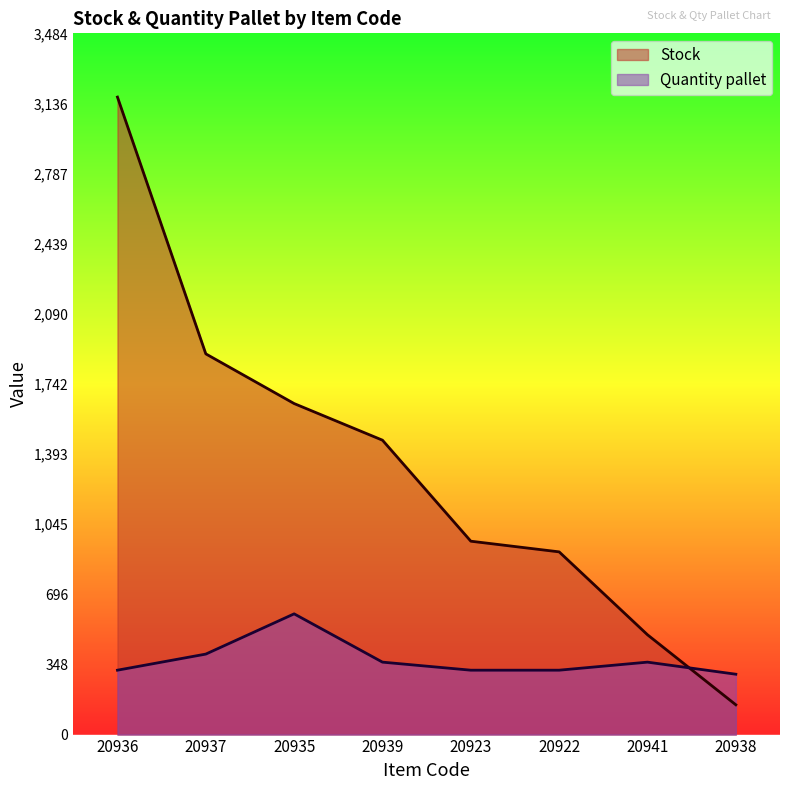

Which category has the highest value in the Quantity pallet series?

20935